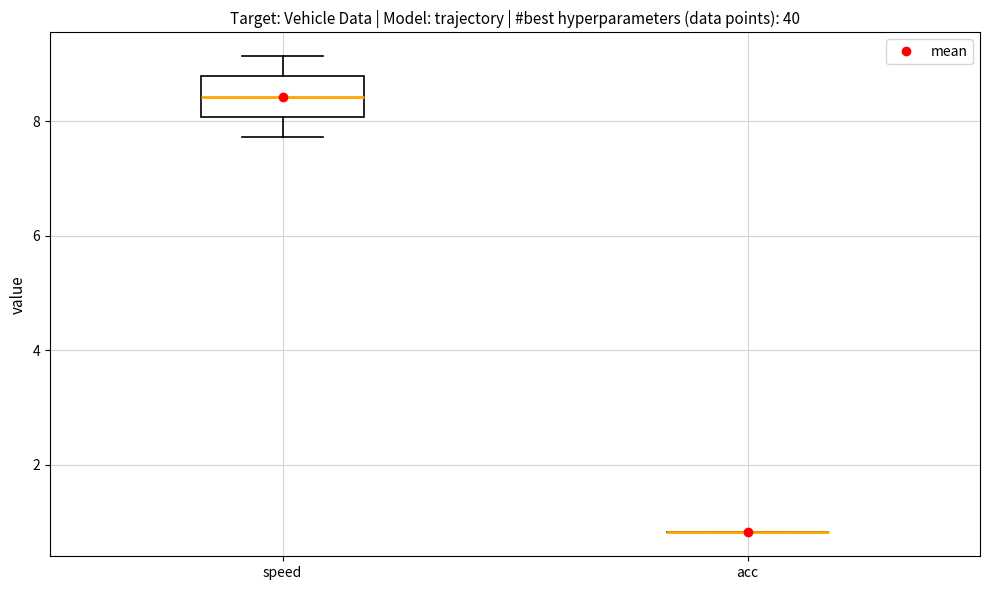

Where does the median line of the box for speed sit on the y-axis? The values are not printed on the chart, so give them approximately, as read against the axis.

8.4